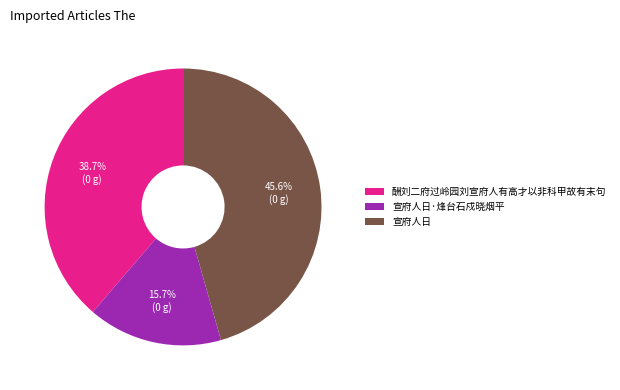

Is there a majority slice in this chart?

No